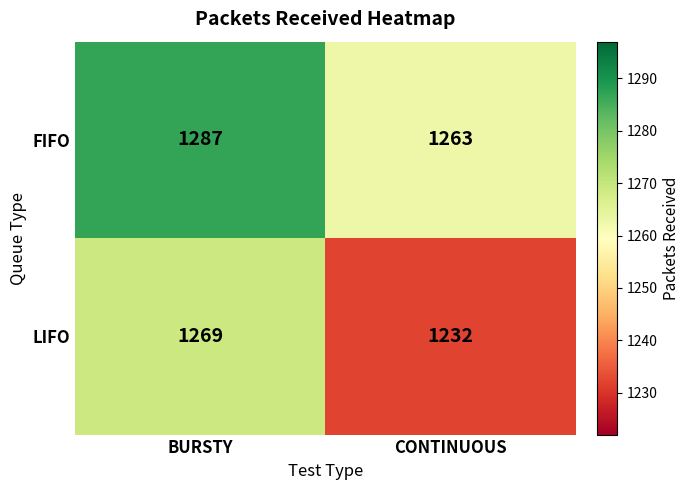

What is the greatest value displayed?

1287